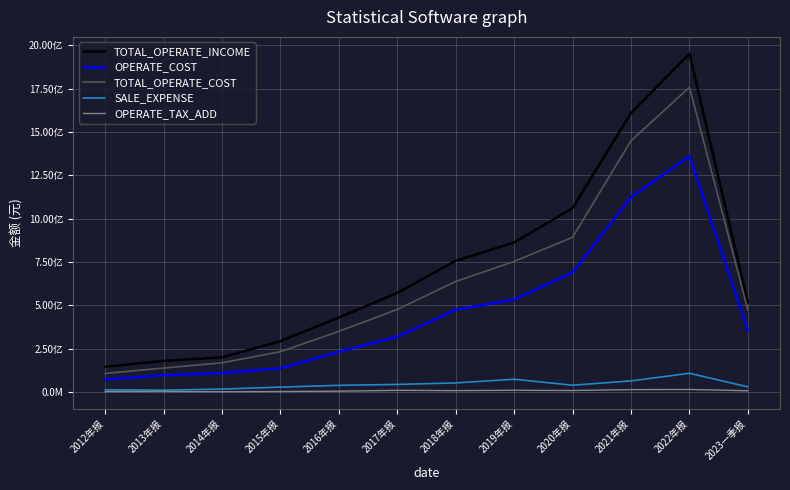

Which series has the largest total across all categories?

TOTAL_OPERATE_INCOME